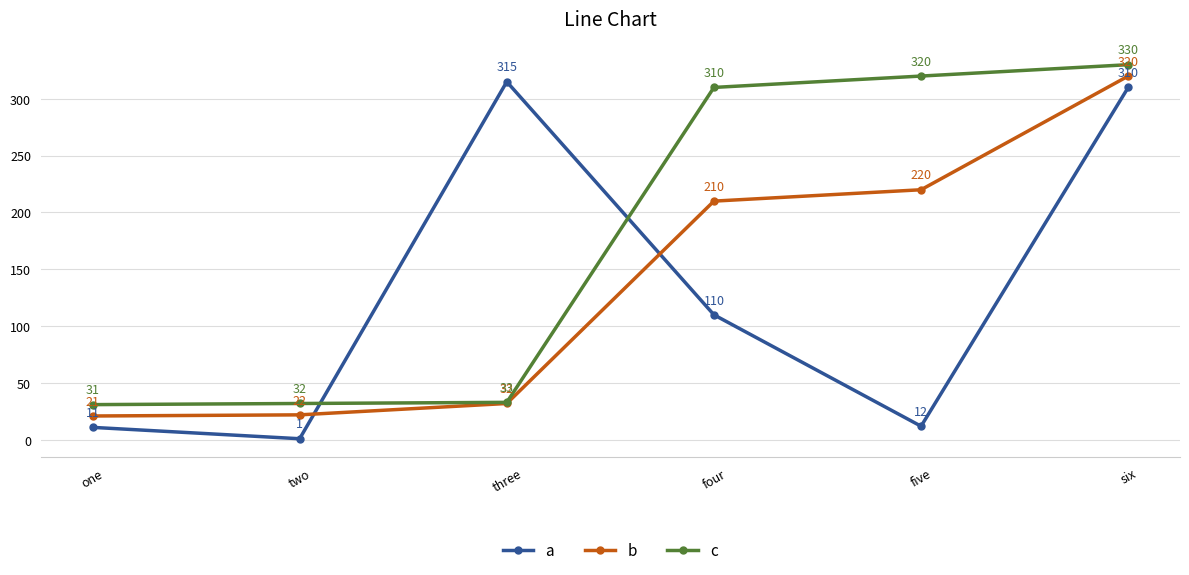

Reading left to right, what are all the values shown in this chart?

a: 11	1	315	110	12	310
b: 21	22	32	210	220	320
c: 31	32	33	310	320	330